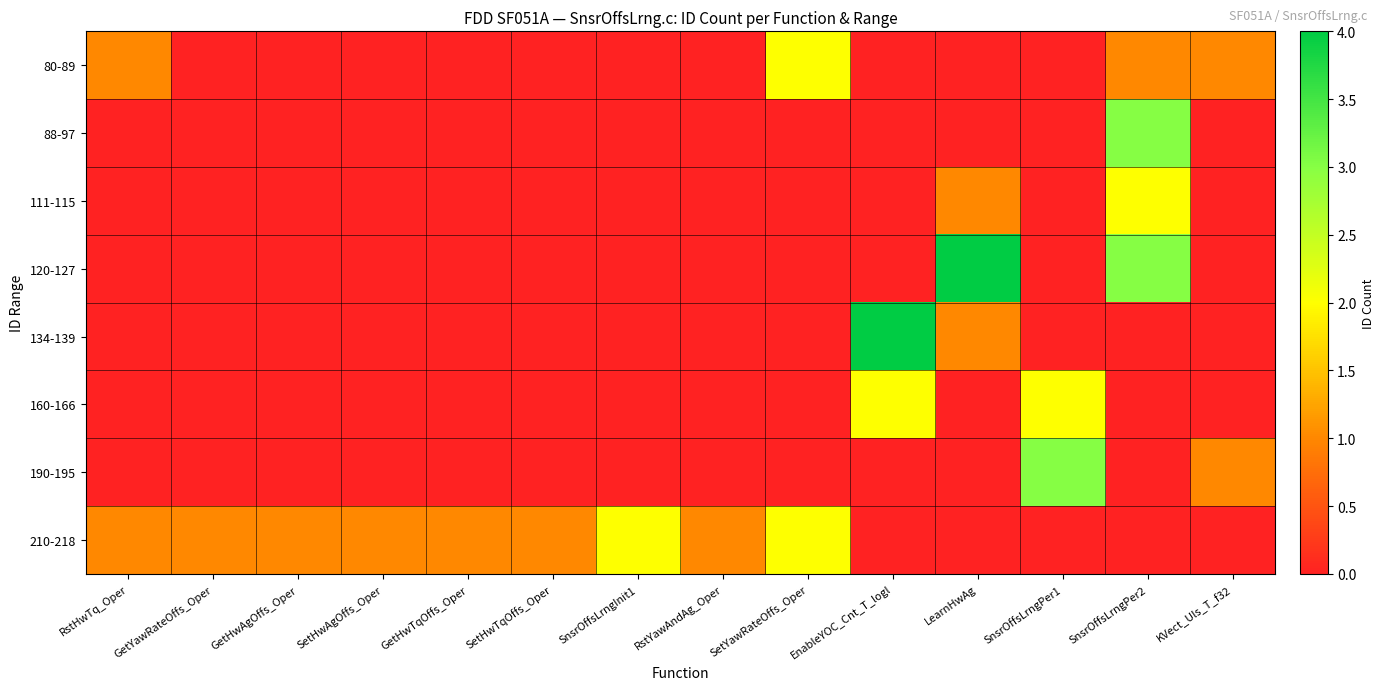

Reading left to right, what are all the values shown in this chart?

80-89: RstHwTq_Oper=1	GetYawRateOffs_Oper=0	GetHwAgOffs_Oper=0	SetHwAgOffs_Oper=0	GetHwTqOffs_Oper=0	SetHwTqOffs_Oper=0	SnsrOffsLrngInit1=0	RstYawAndAg_Oper=0	SetYawRateOffs_Oper=2	EnableYOC_Cnt_T_logl=0	LearnHwAg=0	SnsrOffsLrngPer1=0	SnsrOffsLrngPer2=1	KVect_Uls_T_f32=1
88-97: RstHwTq_Oper=0	GetYawRateOffs_Oper=0	GetHwAgOffs_Oper=0	SetHwAgOffs_Oper=0	GetHwTqOffs_Oper=0	SetHwTqOffs_Oper=0	SnsrOffsLrngInit1=0	RstYawAndAg_Oper=0	SetYawRateOffs_Oper=0	EnableYOC_Cnt_T_logl=0	LearnHwAg=0	SnsrOffsLrngPer1=0	SnsrOffsLrngPer2=3	KVect_Uls_T_f32=0
111-115: RstHwTq_Oper=0	GetYawRateOffs_Oper=0	GetHwAgOffs_Oper=0	SetHwAgOffs_Oper=0	GetHwTqOffs_Oper=0	SetHwTqOffs_Oper=0	SnsrOffsLrngInit1=0	RstYawAndAg_Oper=0	SetYawRateOffs_Oper=0	EnableYOC_Cnt_T_logl=0	LearnHwAg=1	SnsrOffsLrngPer1=0	SnsrOffsLrngPer2=2	KVect_Uls_T_f32=0
120-127: RstHwTq_Oper=0	GetYawRateOffs_Oper=0	GetHwAgOffs_Oper=0	SetHwAgOffs_Oper=0	GetHwTqOffs_Oper=0	SetHwTqOffs_Oper=0	SnsrOffsLrngInit1=0	RstYawAndAg_Oper=0	SetYawRateOffs_Oper=0	EnableYOC_Cnt_T_logl=0	LearnHwAg=4	SnsrOffsLrngPer1=0	SnsrOffsLrngPer2=3	KVect_Uls_T_f32=0
134-139: RstHwTq_Oper=0	GetYawRateOffs_Oper=0	GetHwAgOffs_Oper=0	SetHwAgOffs_Oper=0	GetHwTqOffs_Oper=0	SetHwTqOffs_Oper=0	SnsrOffsLrngInit1=0	RstYawAndAg_Oper=0	SetYawRateOffs_Oper=0	EnableYOC_Cnt_T_logl=4	LearnHwAg=1	SnsrOffsLrngPer1=0	SnsrOffsLrngPer2=0	KVect_Uls_T_f32=0
160-166: RstHwTq_Oper=0	GetYawRateOffs_Oper=0	GetHwAgOffs_Oper=0	SetHwAgOffs_Oper=0	GetHwTqOffs_Oper=0	SetHwTqOffs_Oper=0	SnsrOffsLrngInit1=0	RstYawAndAg_Oper=0	SetYawRateOffs_Oper=0	EnableYOC_Cnt_T_logl=2	LearnHwAg=0	SnsrOffsLrngPer1=2	SnsrOffsLrngPer2=0	KVect_Uls_T_f32=0
190-195: RstHwTq_Oper=0	GetYawRateOffs_Oper=0	GetHwAgOffs_Oper=0	SetHwAgOffs_Oper=0	GetHwTqOffs_Oper=0	SetHwTqOffs_Oper=0	SnsrOffsLrngInit1=0	RstYawAndAg_Oper=0	SetYawRateOffs_Oper=0	EnableYOC_Cnt_T_logl=0	LearnHwAg=0	SnsrOffsLrngPer1=3	SnsrOffsLrngPer2=0	KVect_Uls_T_f32=1
210-218: RstHwTq_Oper=1	GetYawRateOffs_Oper=1	GetHwAgOffs_Oper=1	SetHwAgOffs_Oper=1	GetHwTqOffs_Oper=1	SetHwTqOffs_Oper=1	SnsrOffsLrngInit1=2	RstYawAndAg_Oper=1	SetYawRateOffs_Oper=2	EnableYOC_Cnt_T_logl=0	LearnHwAg=0	SnsrOffsLrngPer1=0	SnsrOffsLrngPer2=0	KVect_Uls_T_f32=0